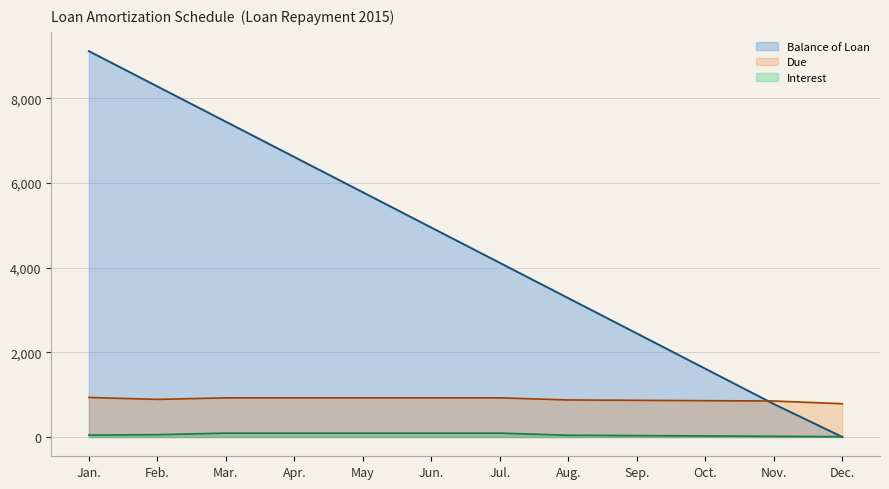

What value does the Due series have at Apr.?

924.5